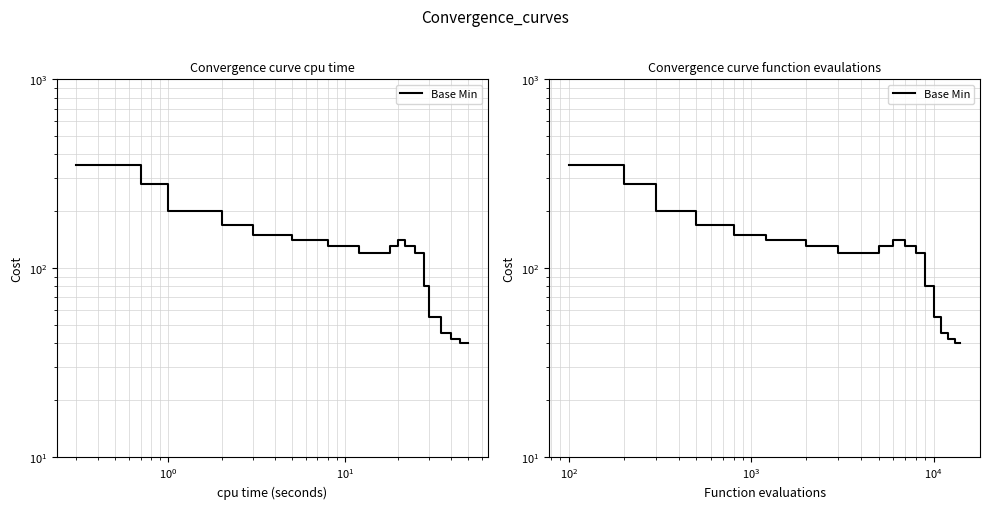

Does the chart display data point markers on the line(s)?

No